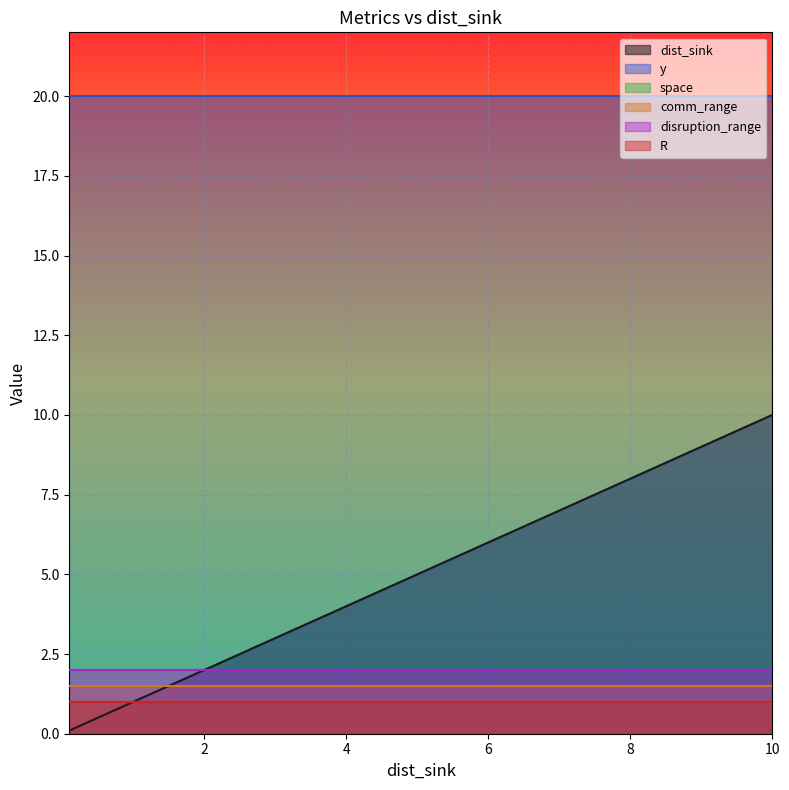

True or false: y has more than 2 points higher than both neighbors.

False